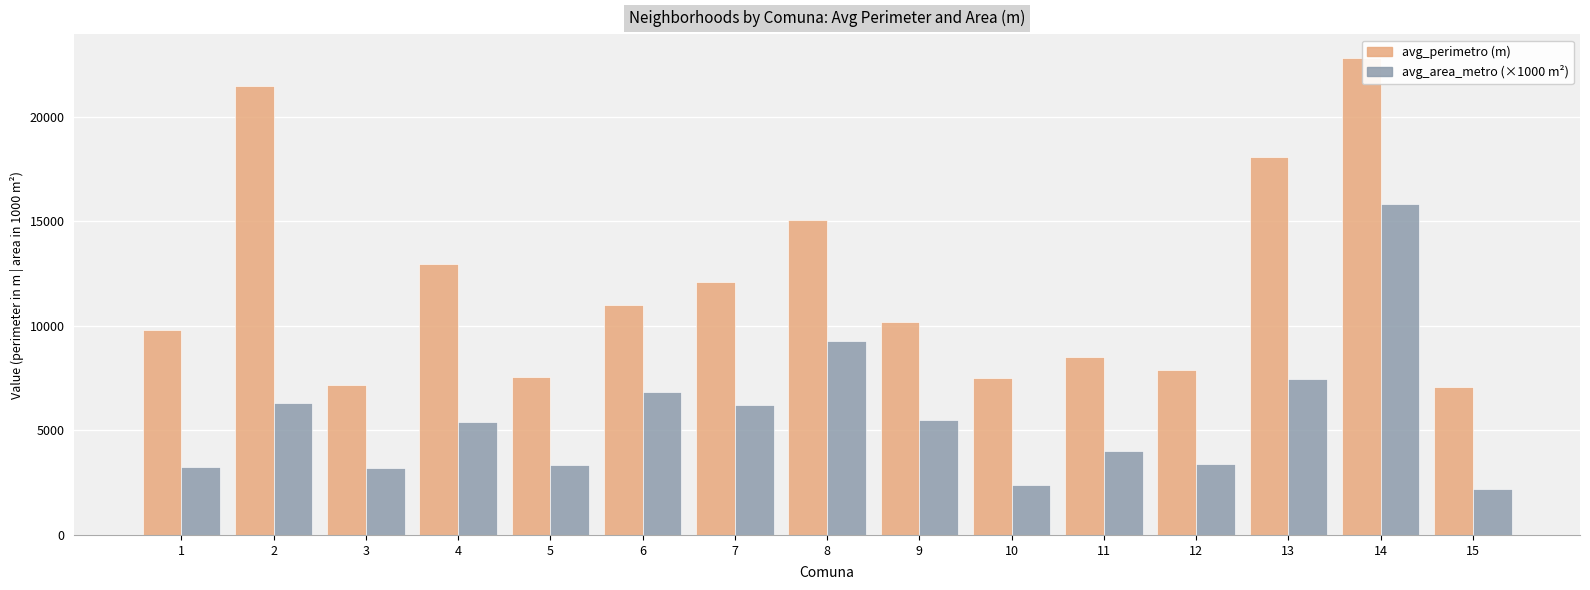

What is the smallest value displayed?

2192.5